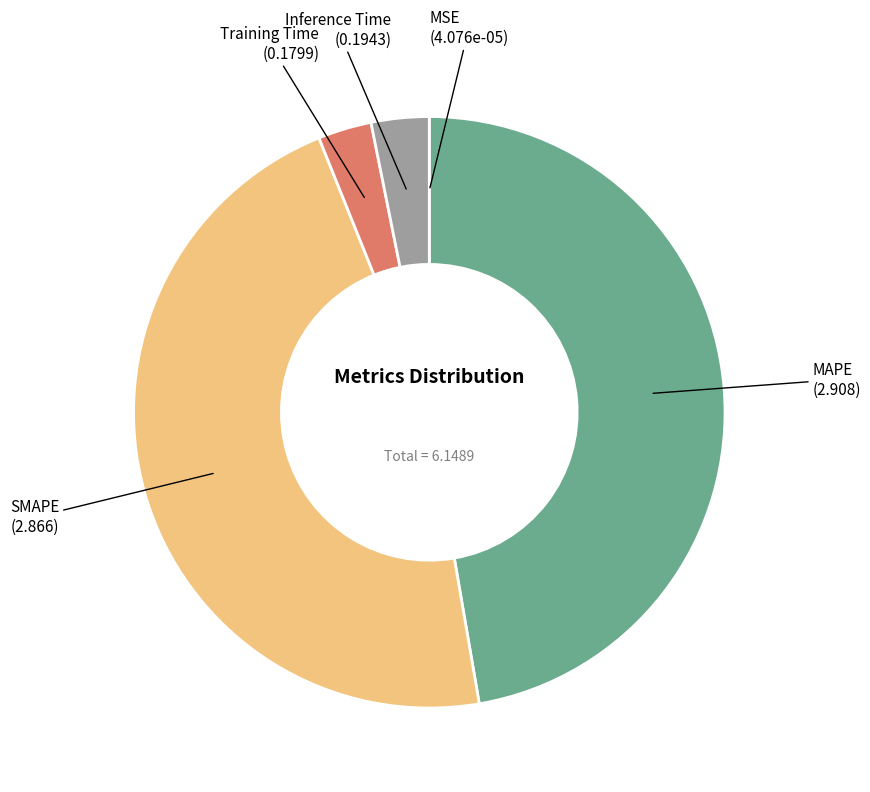

Which category has the smallest portion of the pie?

MSE